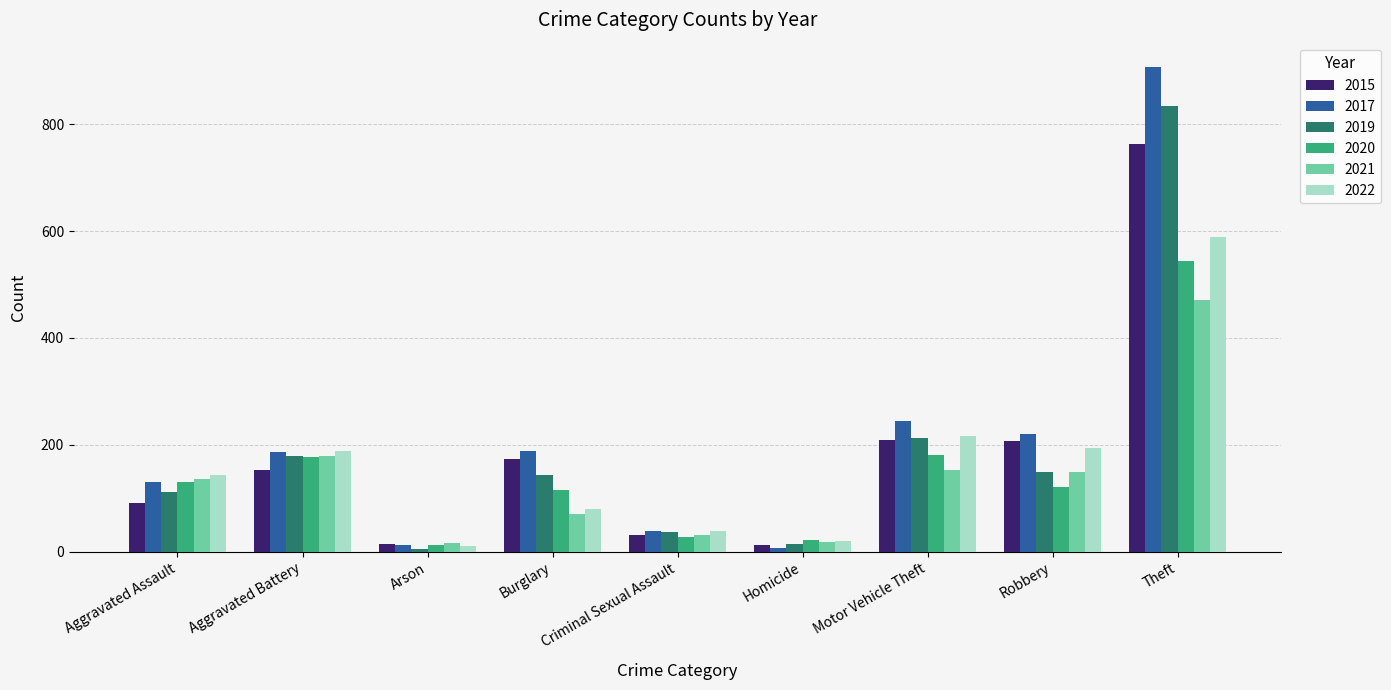

At which label does 2017 reach its peak?

Theft